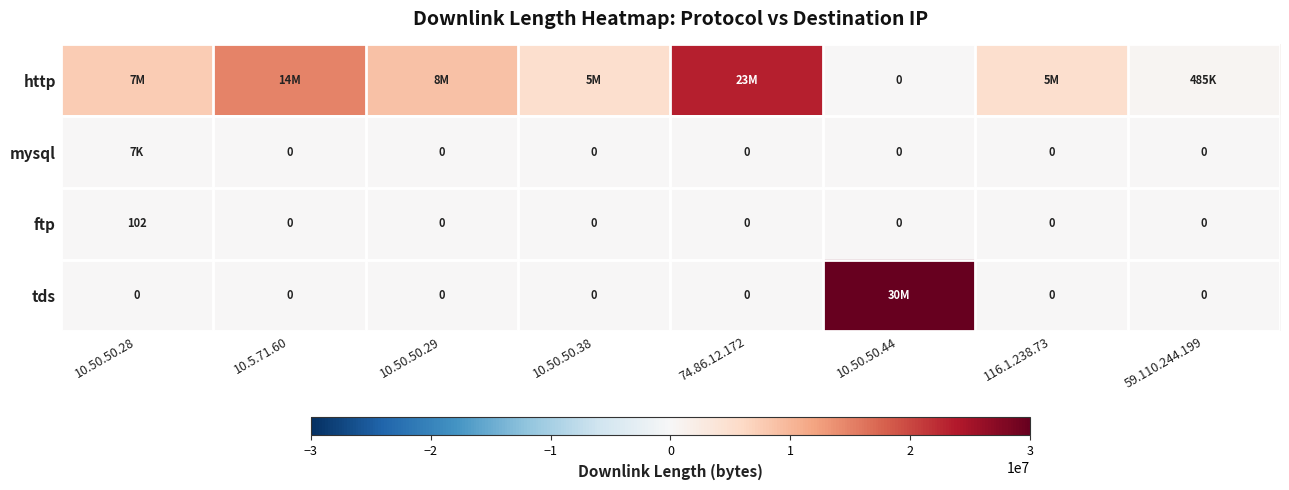

What is the difference between the maximum and second lowest values in the ftp series?

102